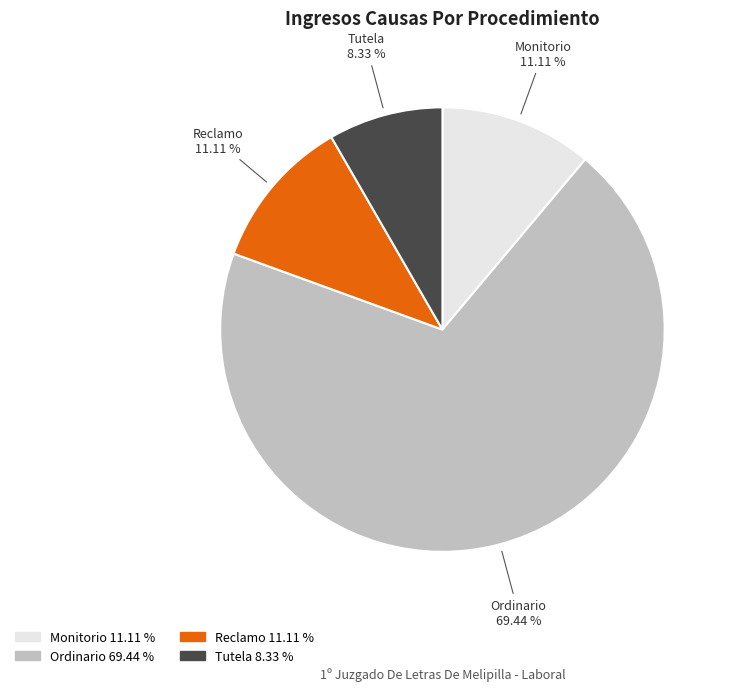

The Tutela slice represents 23% of the pie. True or false?

False